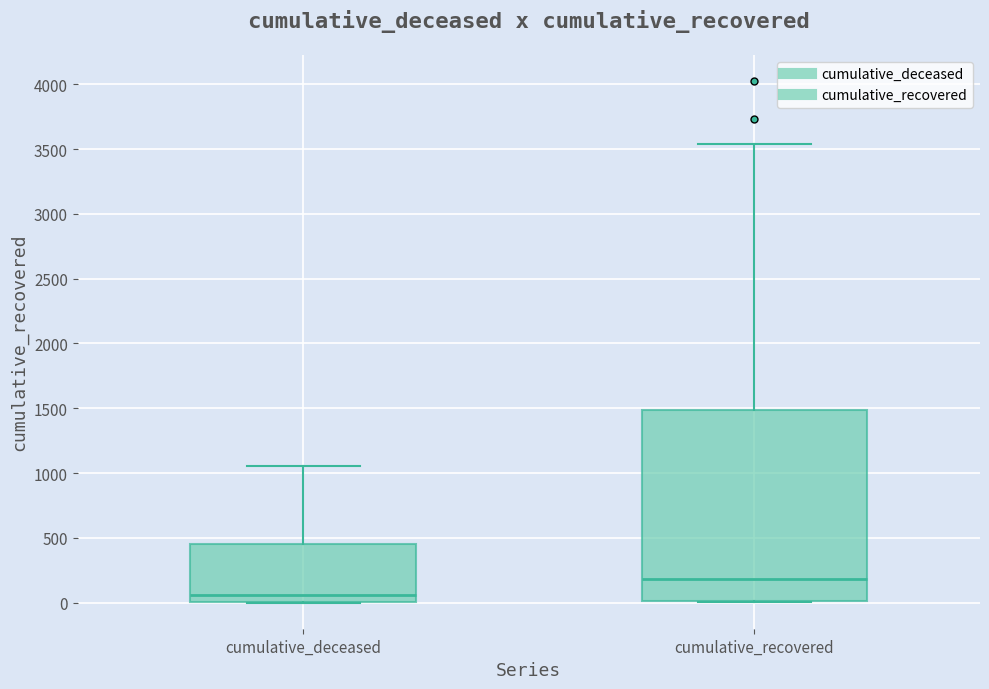

Comparing the boxes themselves (not the whiskers), which one is the tallest?

cumulative_recovered